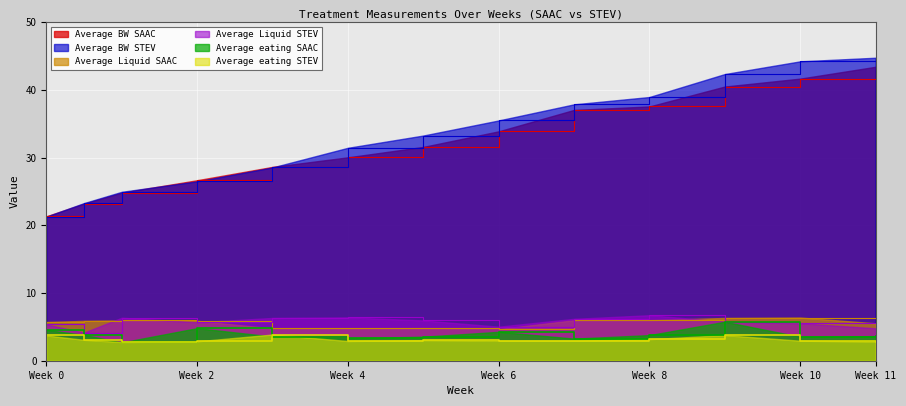

What position from the right is 3?

9